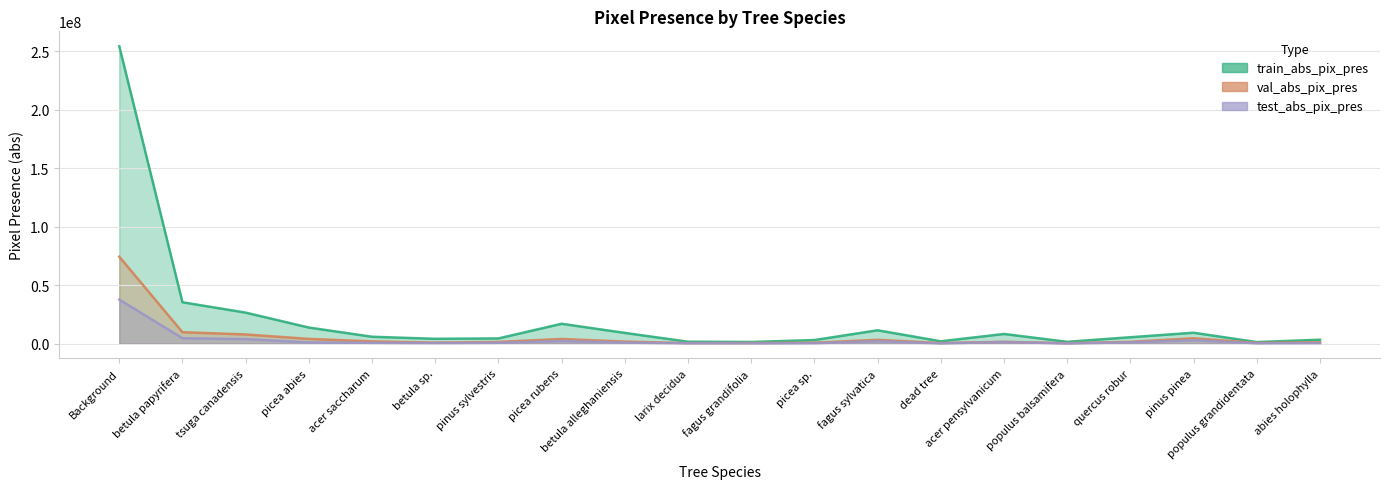

True or false: train_abs_pix_pres and val_abs_pix_pres intersect in this chart.

False